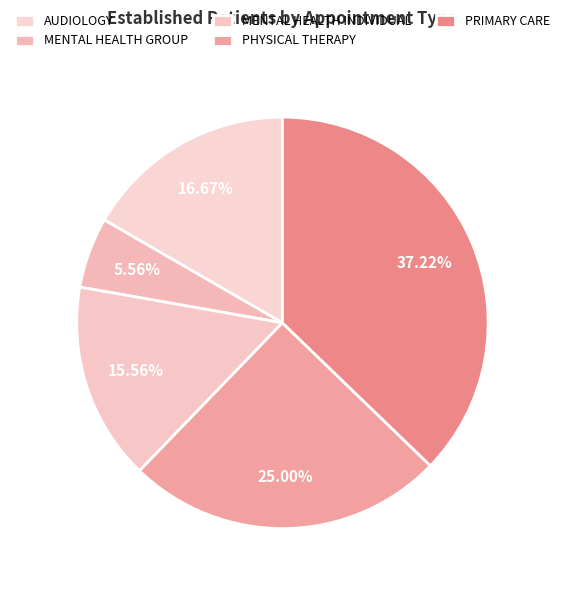

What percentage is NOT represented by MENTAL HEALTH INDIVIDUAL?

84.4%